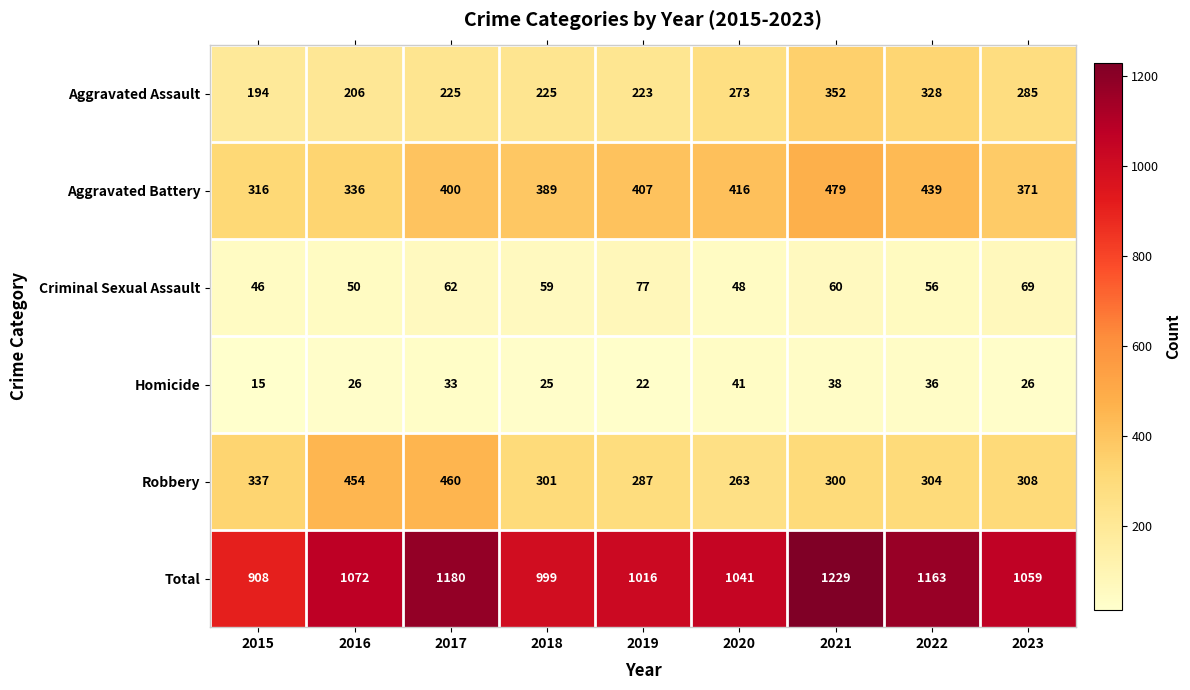

Count the number of categories in the chart.

9